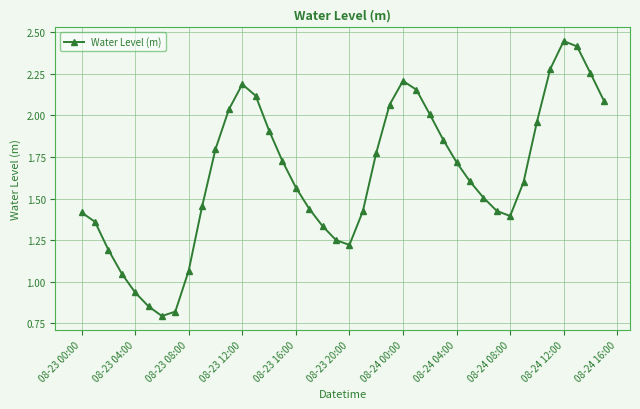

What is the sum of all values?

65.7